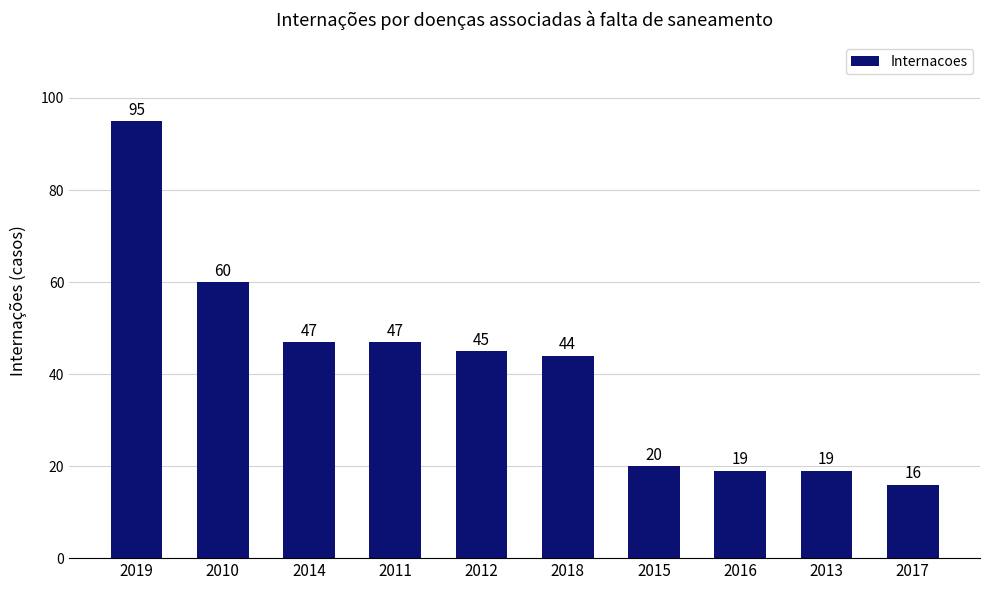

What is the value of the 8th bar from the left?

19